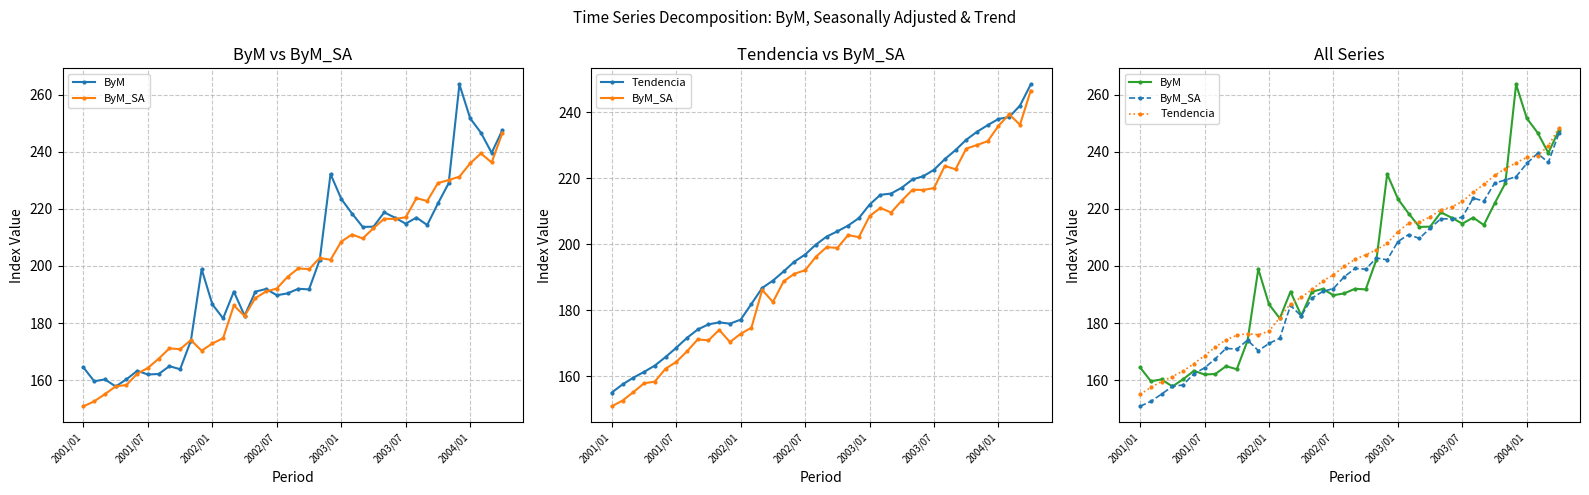

In ByM_SA, how many points are lower than both neighbors (excluding endpoints)?

9